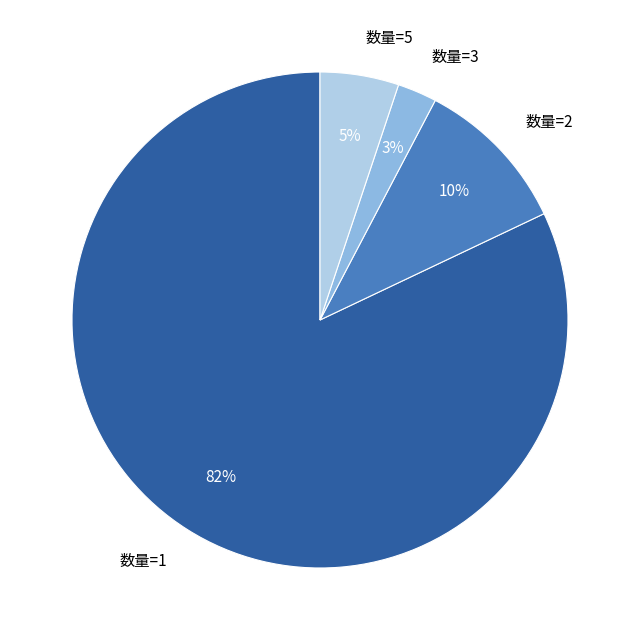

To the nearest percent, what is the difference between the largest and smallest slice percentages?

79%